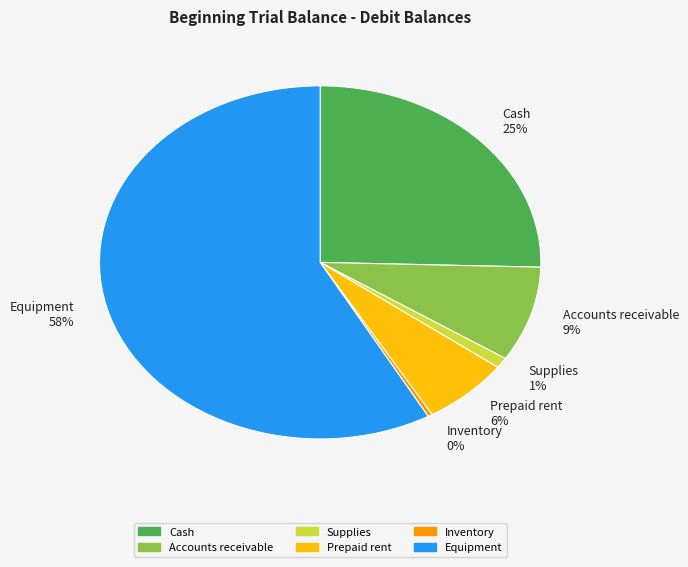

To the nearest percent, what is the difference between the Inventory and Cash slice percentages?

25%